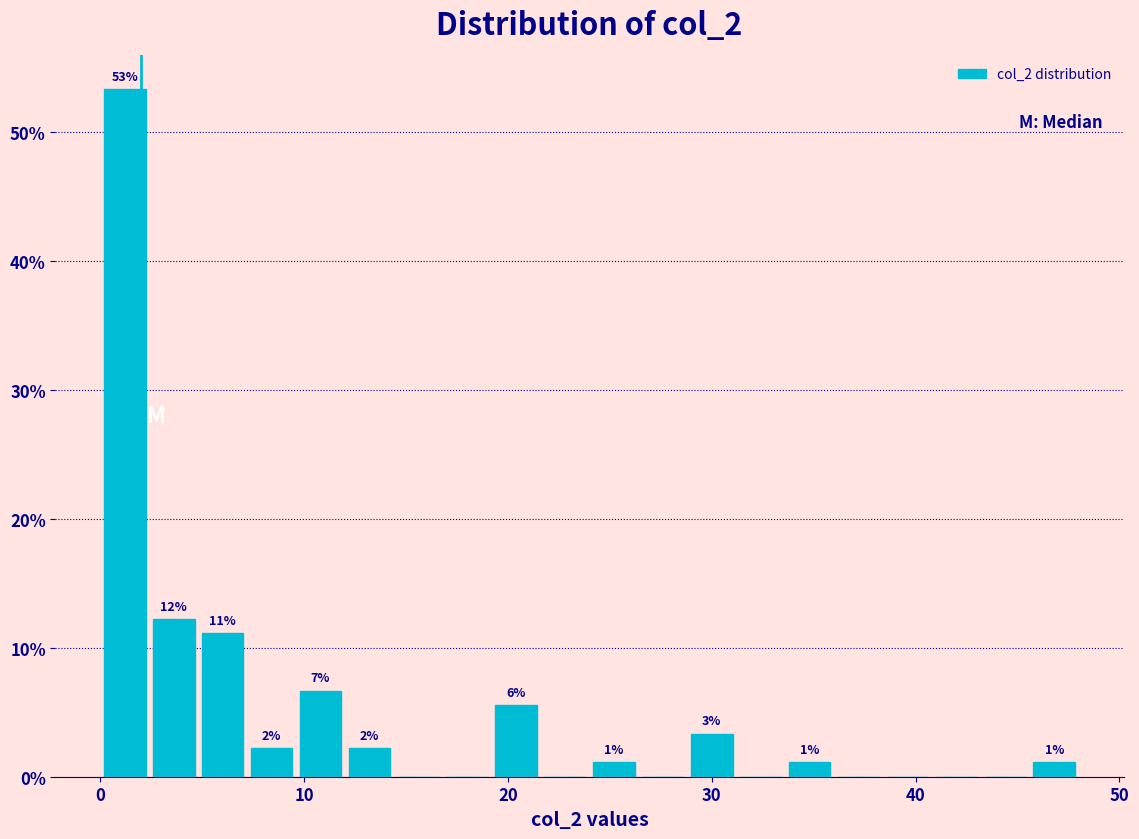

Read against the x-axis, roughly where is the centre of the tallest bar?

1